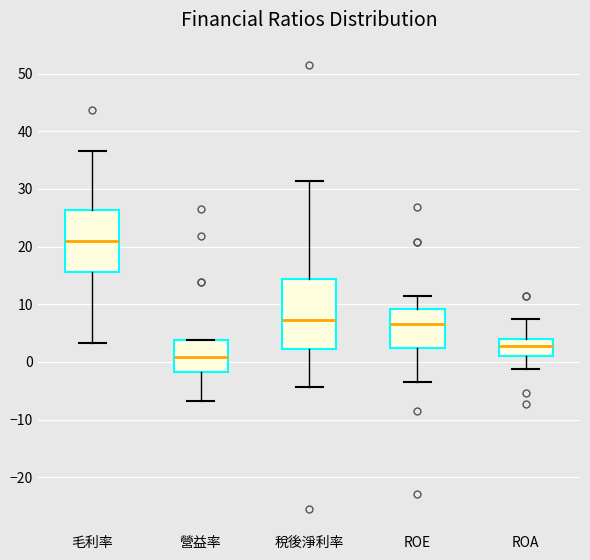

Which box has the highest median line?

毛利率